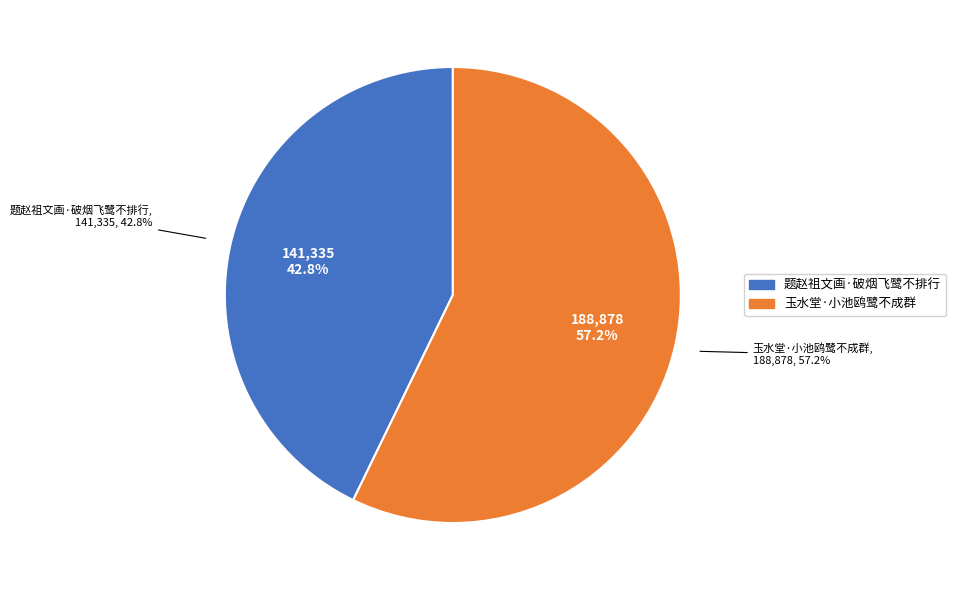

How many slices are in this pie chart?

2